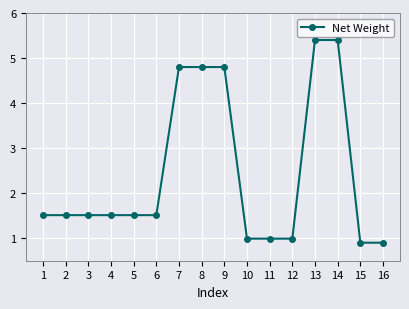

What is the sum of the values at 9 and 5?

6.3